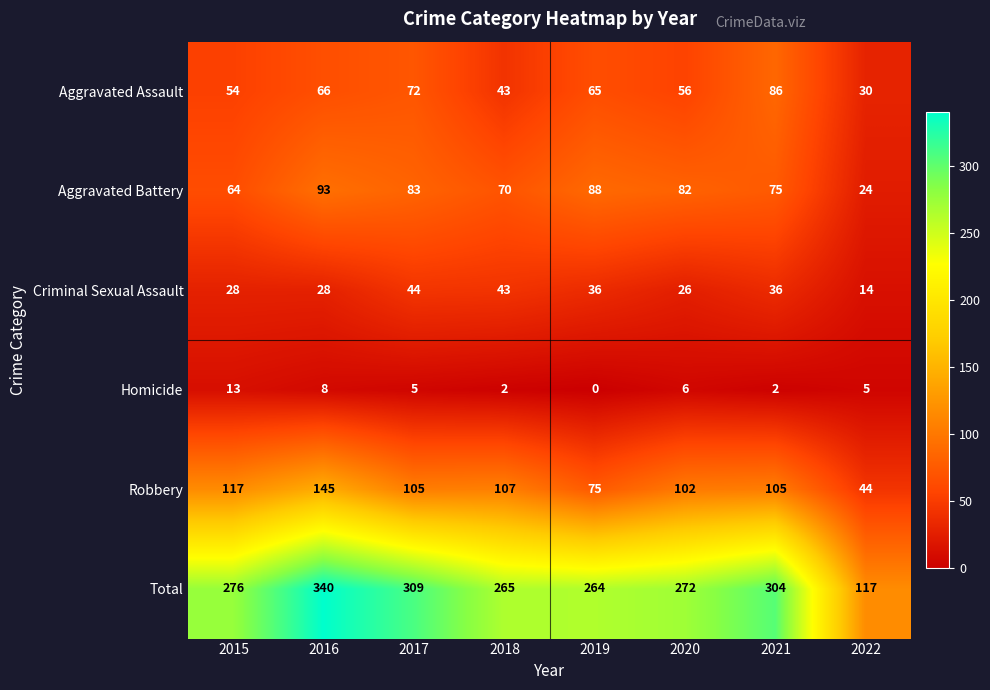

What is the difference between the Total values at 2022 and 2016?

223